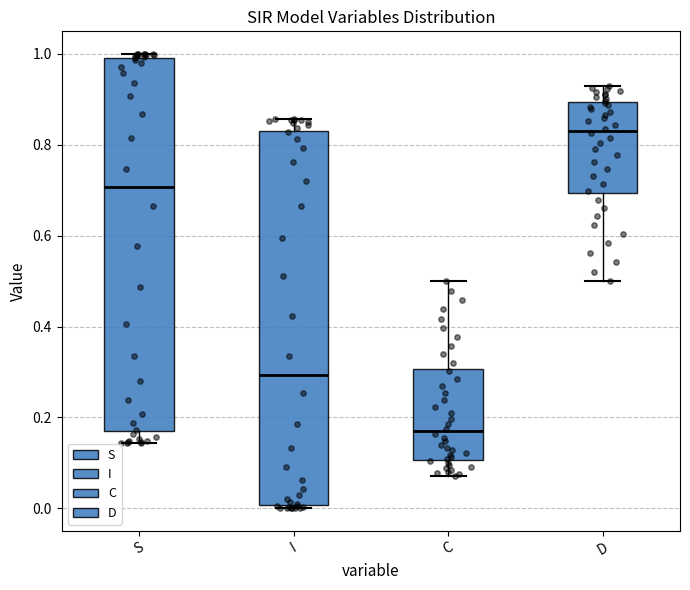

Where does the upper whisker of the box for D end on the y-axis? The values are not printed on the chart, so give them approximately, as read against the axis.

0.92